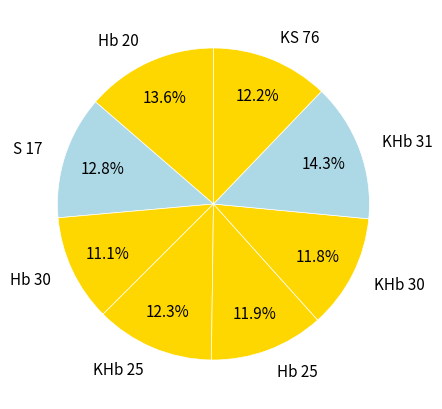

True or false: KHb 30 accounts for 12% of the total.

True